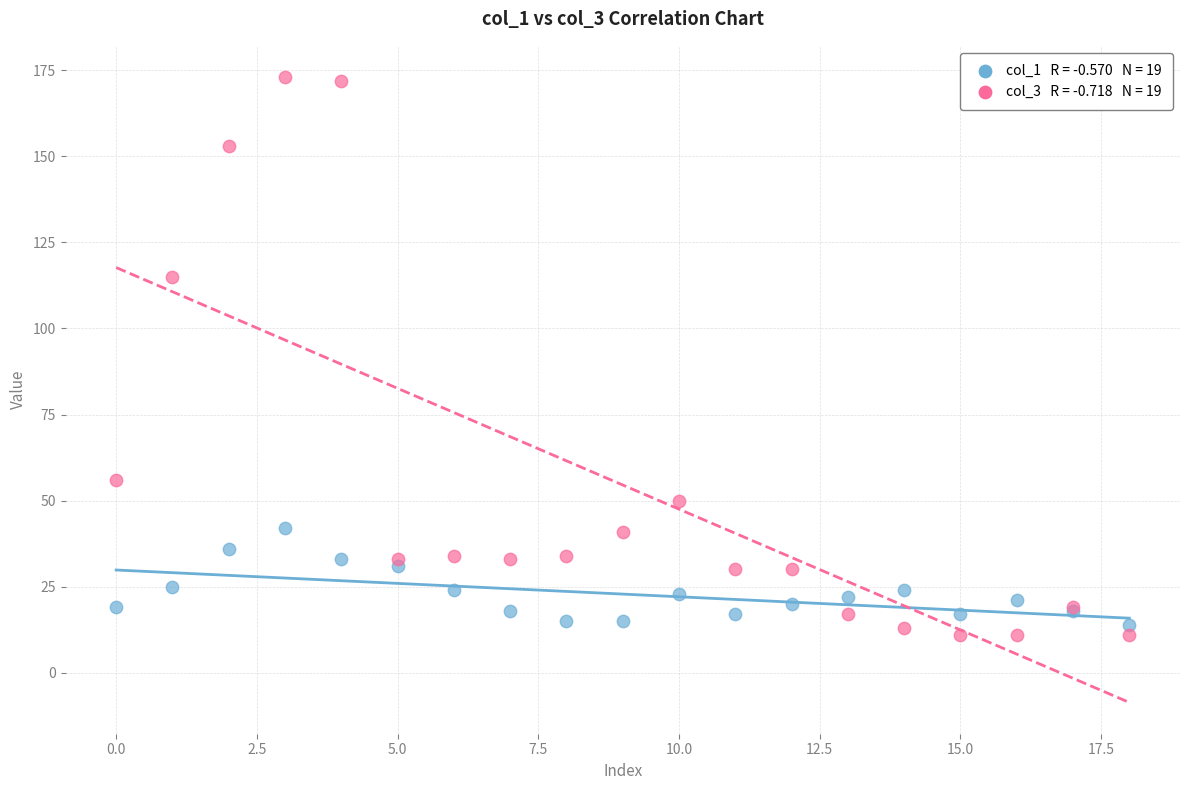

Across all series, what Y value is closest to 92?

115